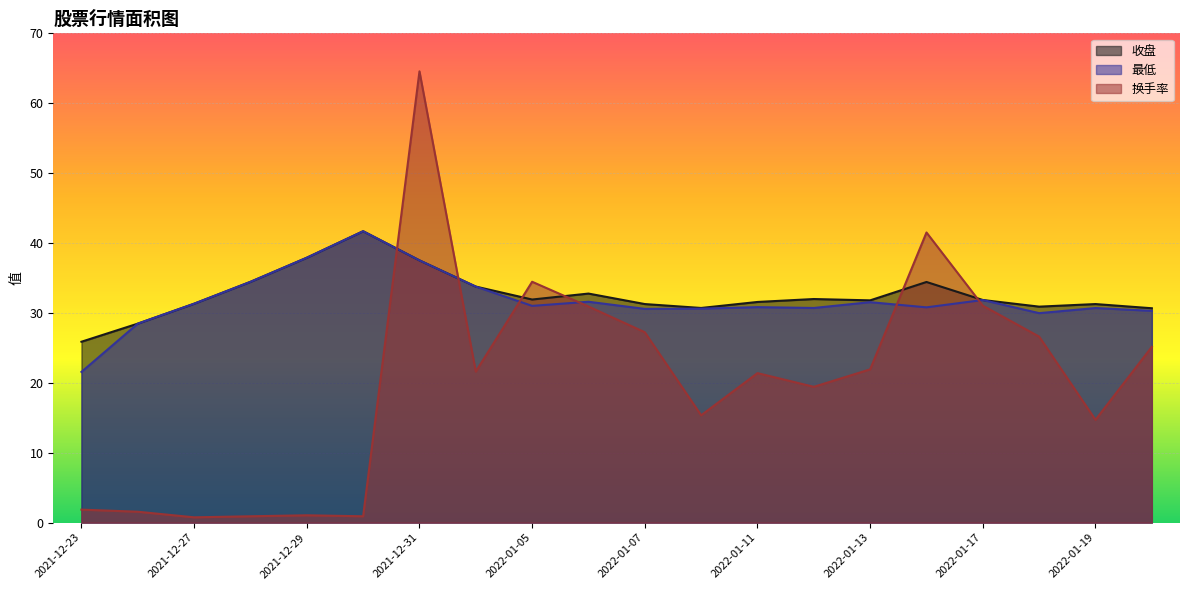

At which label does 换手率 first exceed 21?

2021-12-31